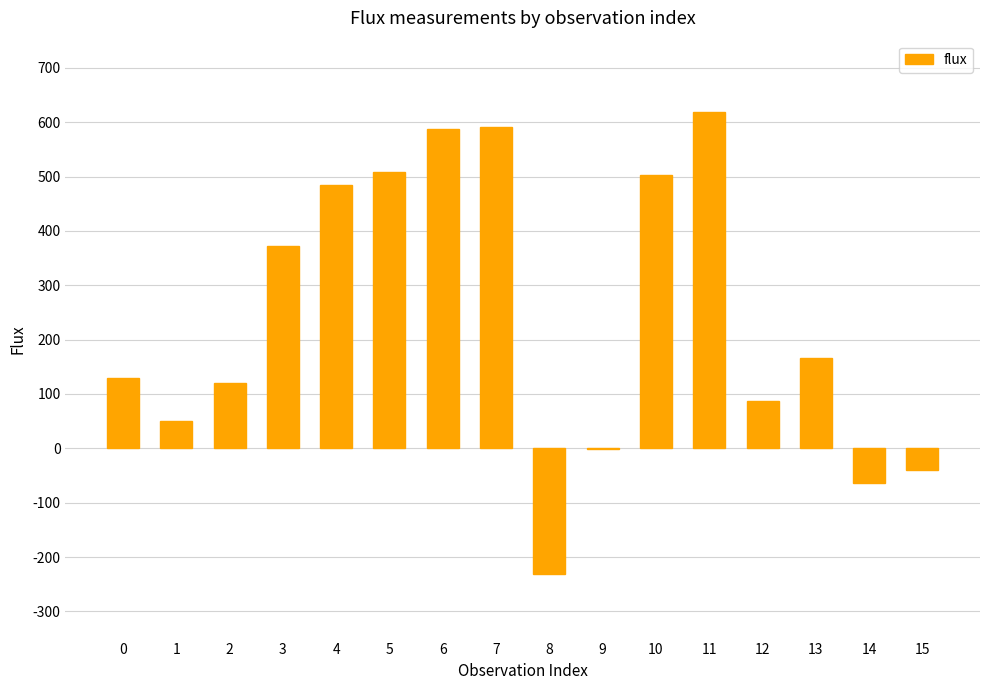

How many values exceed 165?

8